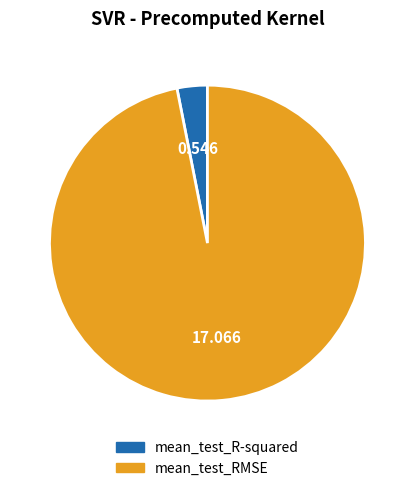

Between mean_test_RMSE and mean_test_R-squared, which is larger?

mean_test_RMSE